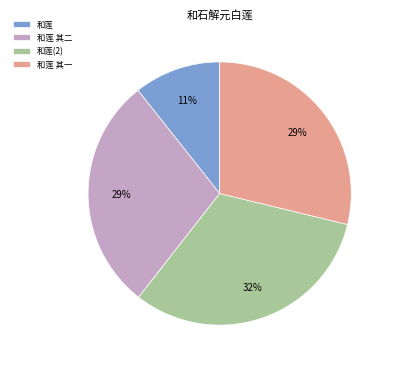

To the nearest percent, what is the difference between the largest and smallest slice percentages?

21%